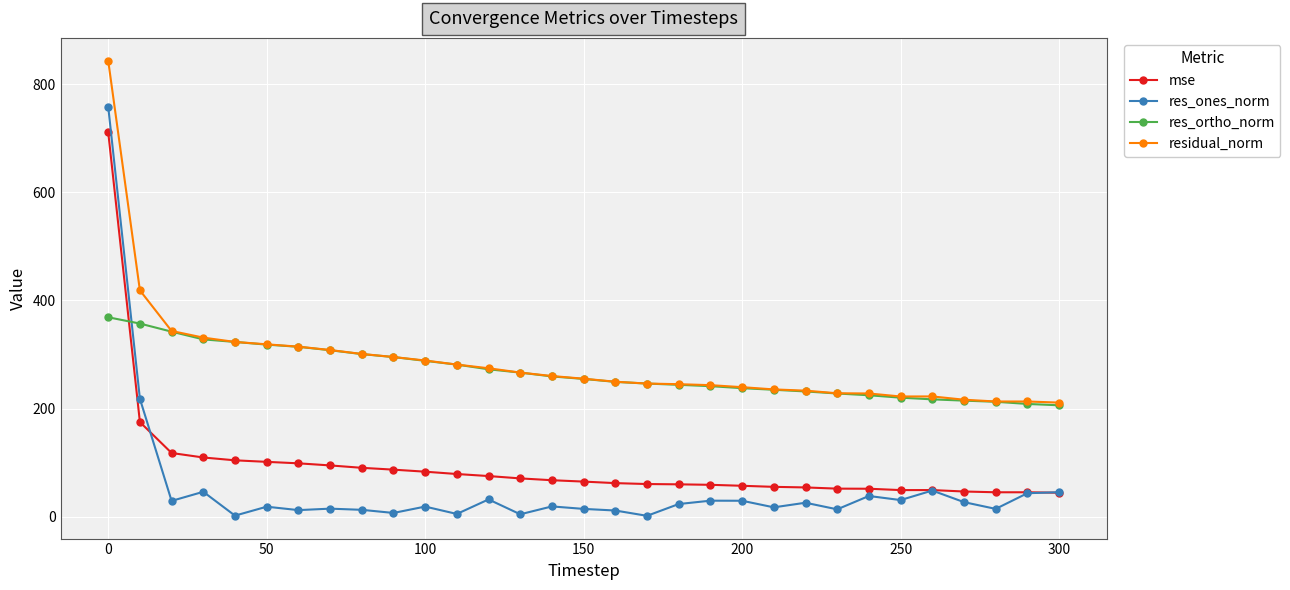

What is the sum of all mse values?

2930.2